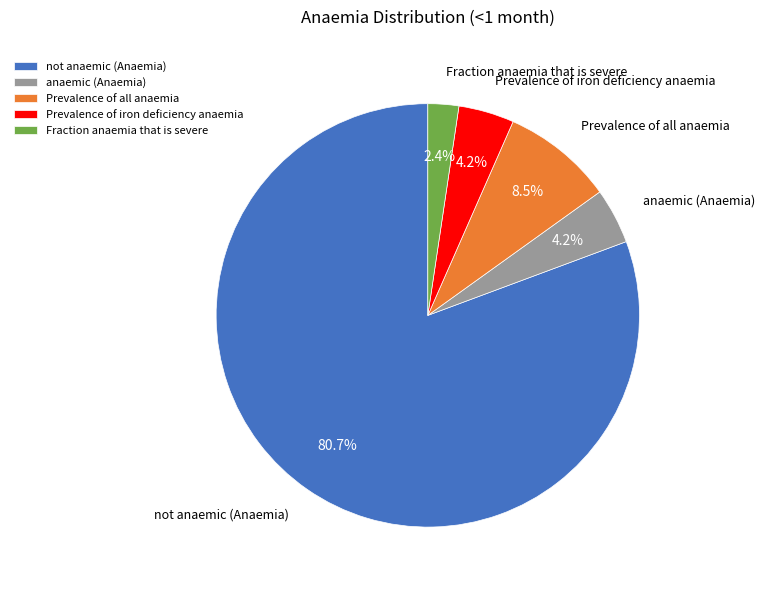

Which category has the smallest portion of the pie?

Fraction anaemia that is severe